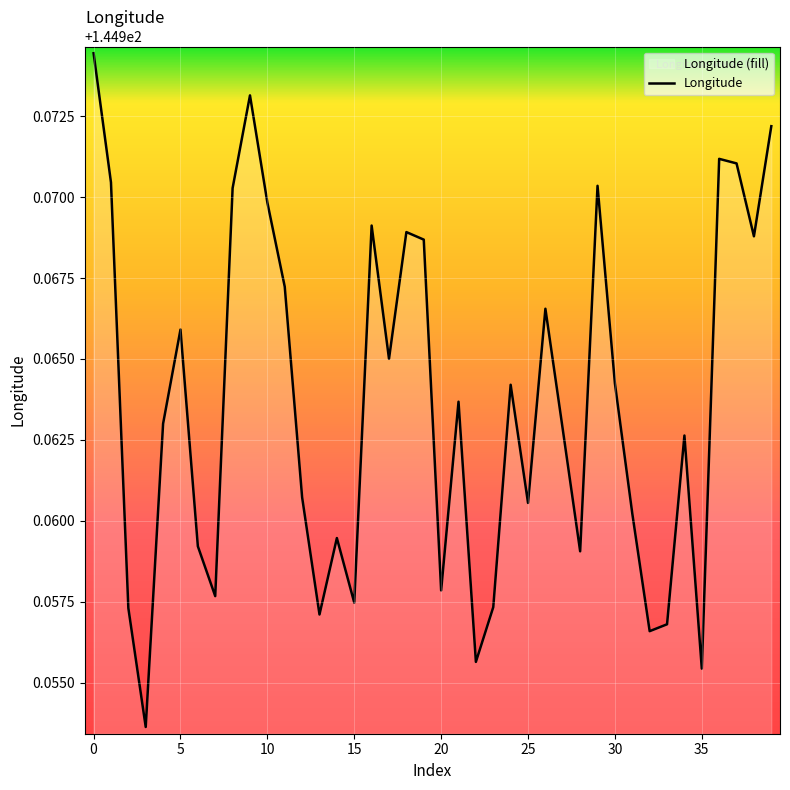

How many points are higher than both their immediate neighbors (excluding endpoints)?

11